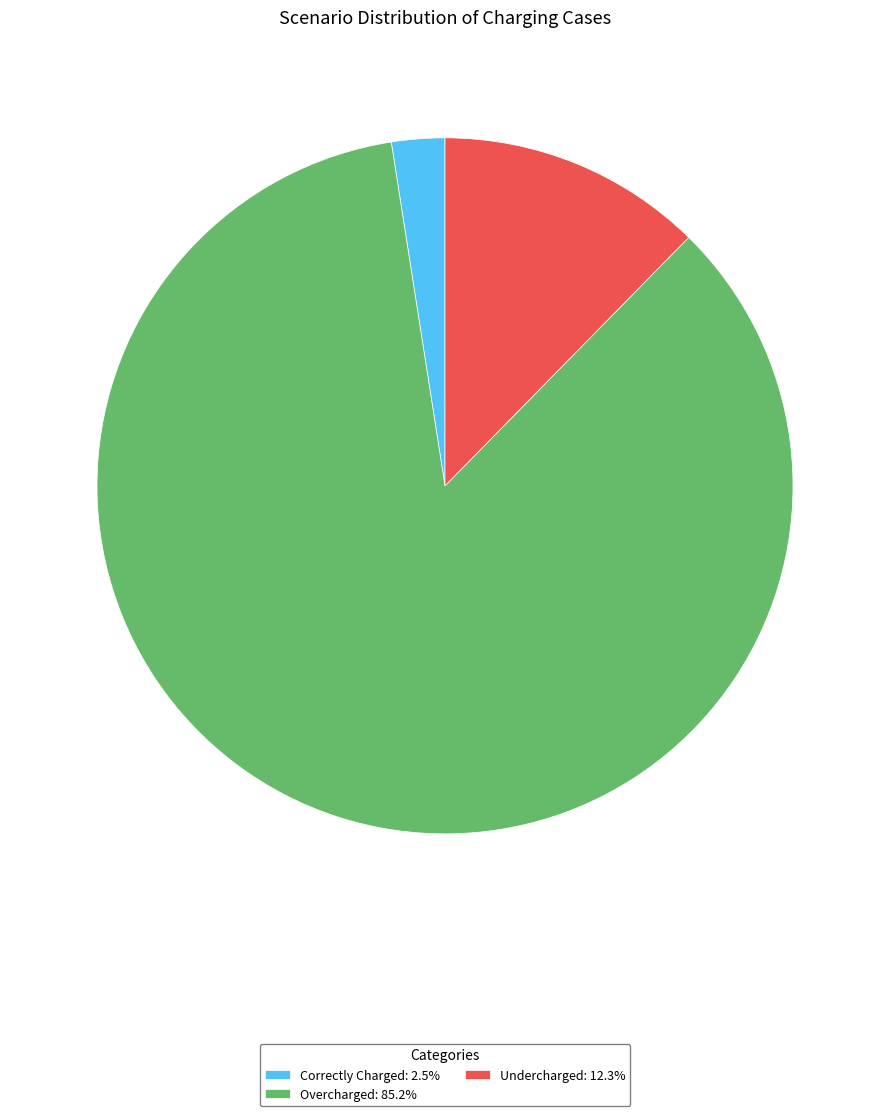

Approximately how many times larger is the value at Overcharged: 85.2% compared to Undercharged: 12.3%?

6.9